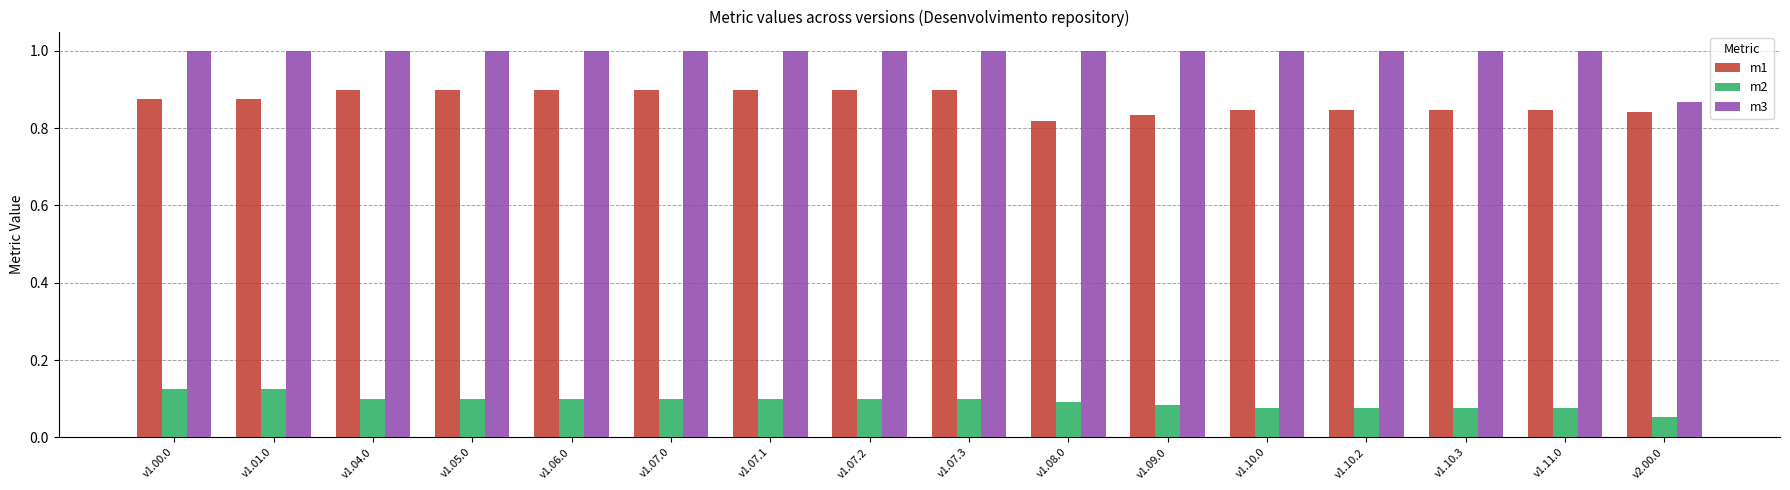

Which series has the largest range (max minus min)?

m3